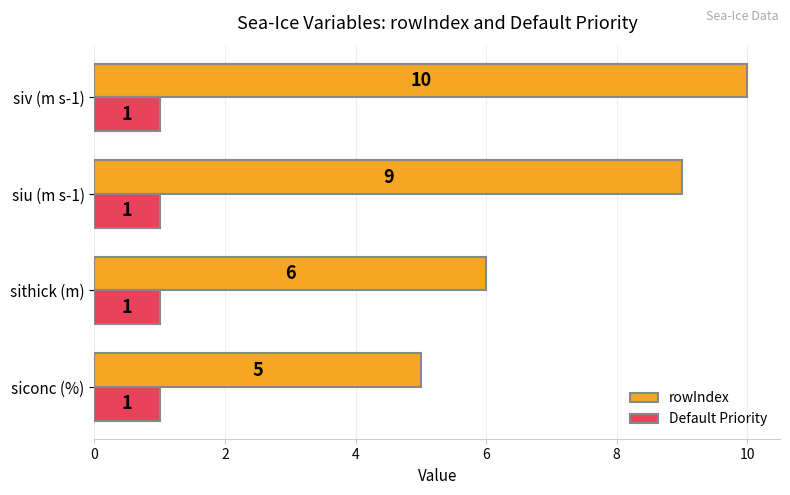

At how many categories does at least one series exceed 3?

4